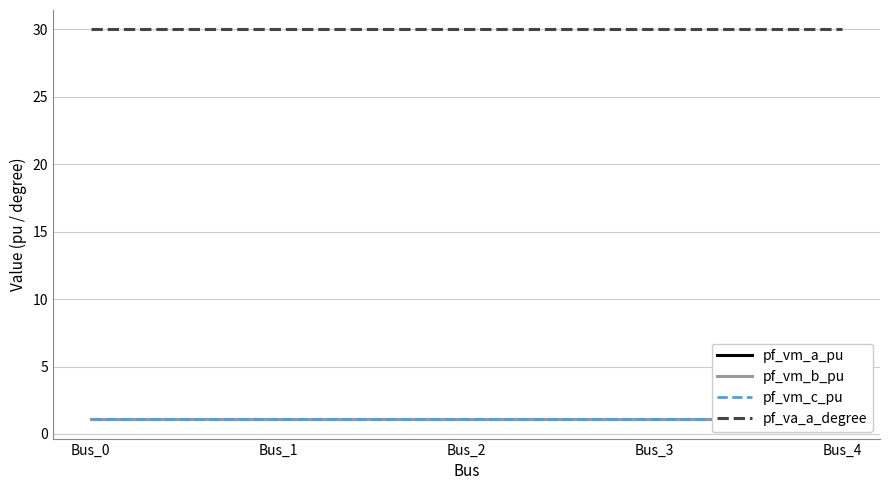

What is the sum of all pf_vm_a_pu values?

5.5